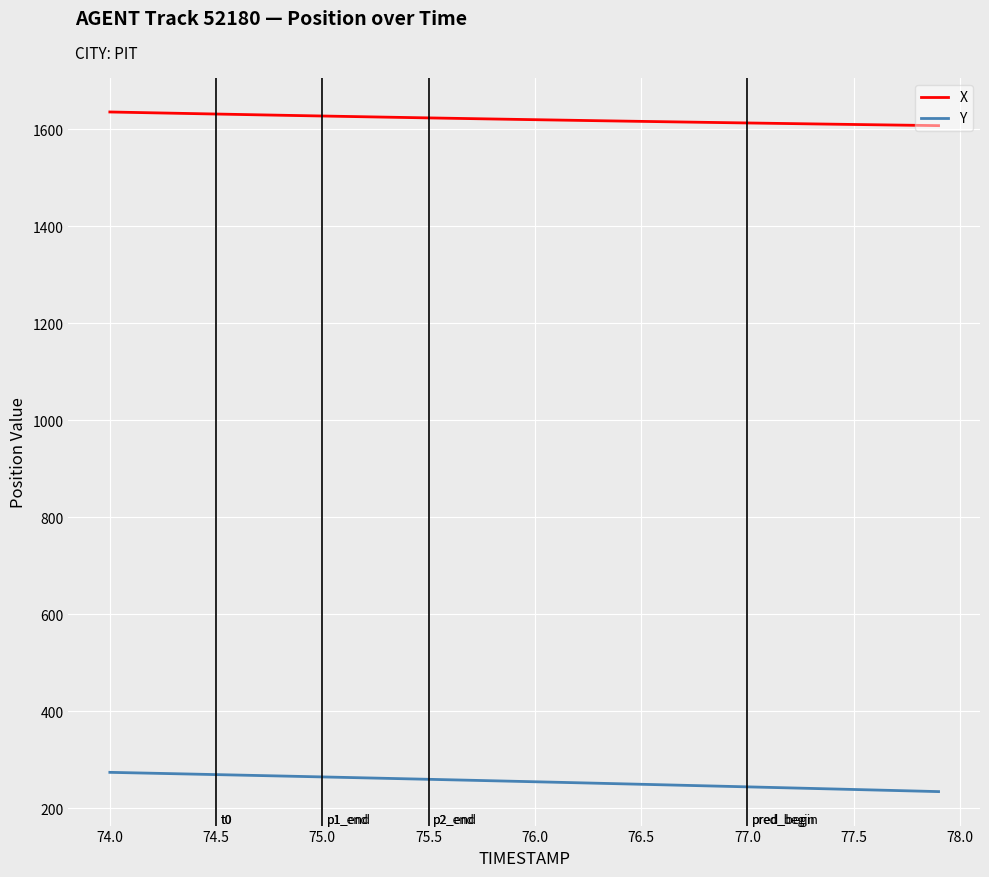

Is this an area chart (filled region under the line)?

No